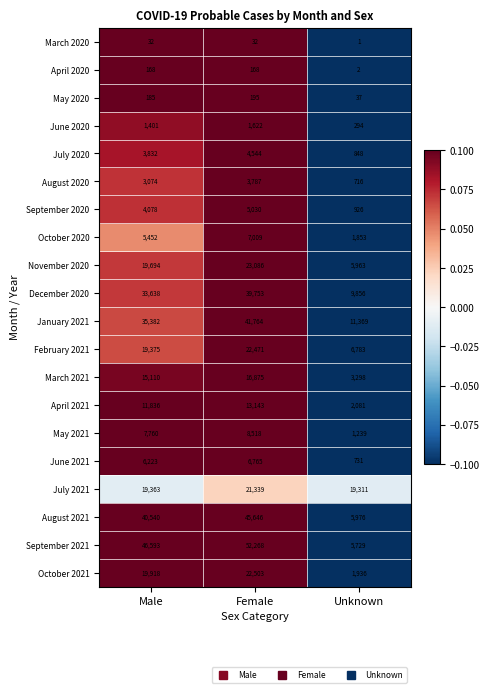

What is the difference between the November 2020 values at Male and Unknown?

13731